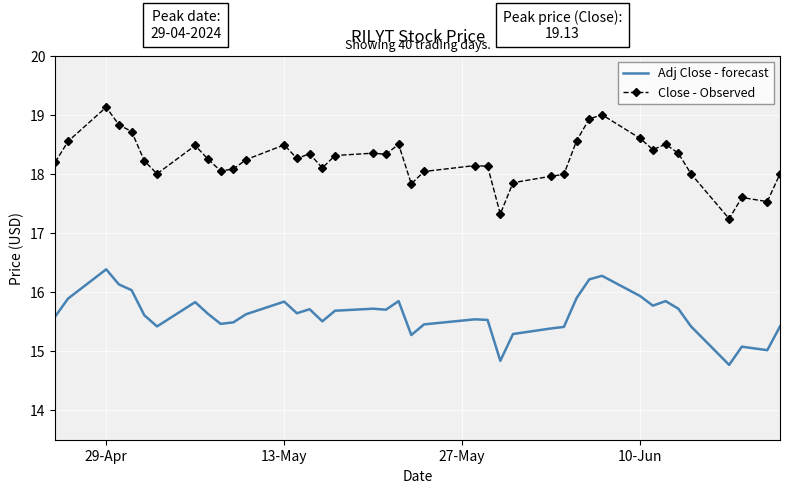

Which series has the widest spread of values?

Close - Observed